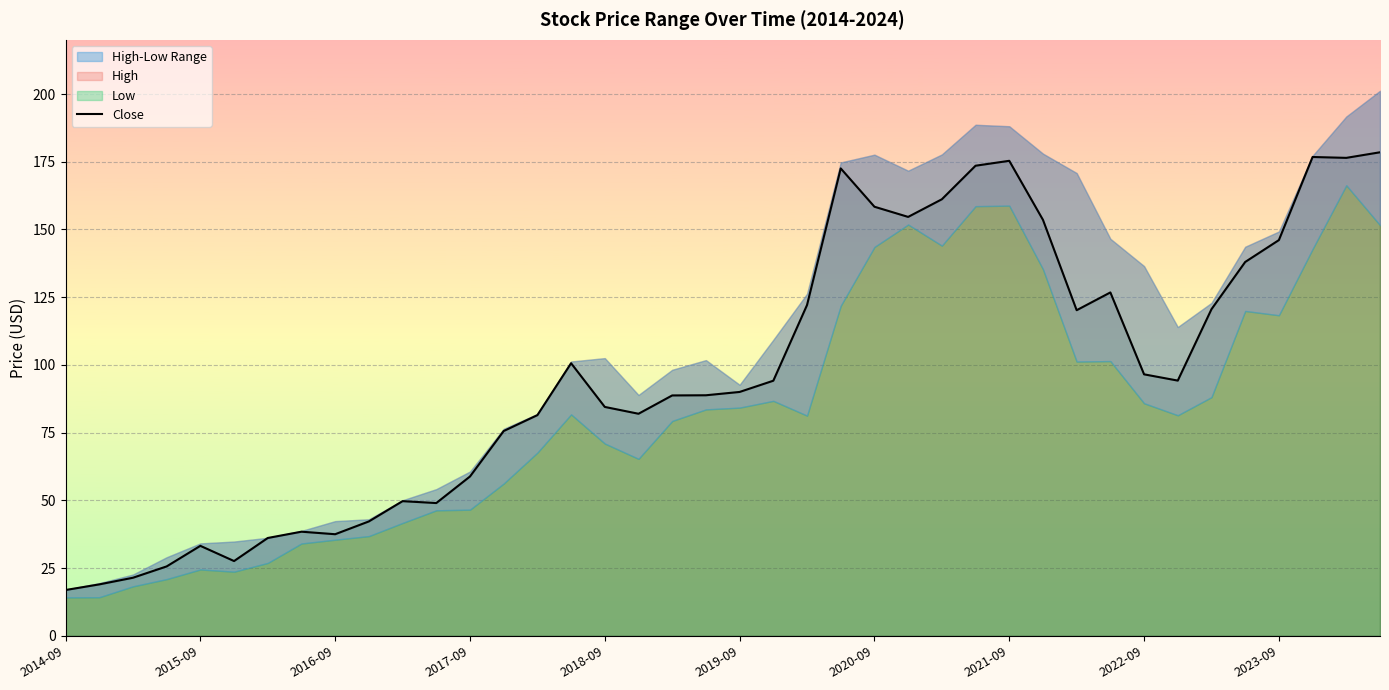

How many points are lower than both their immediate neighbors (excluding endpoints)?

8